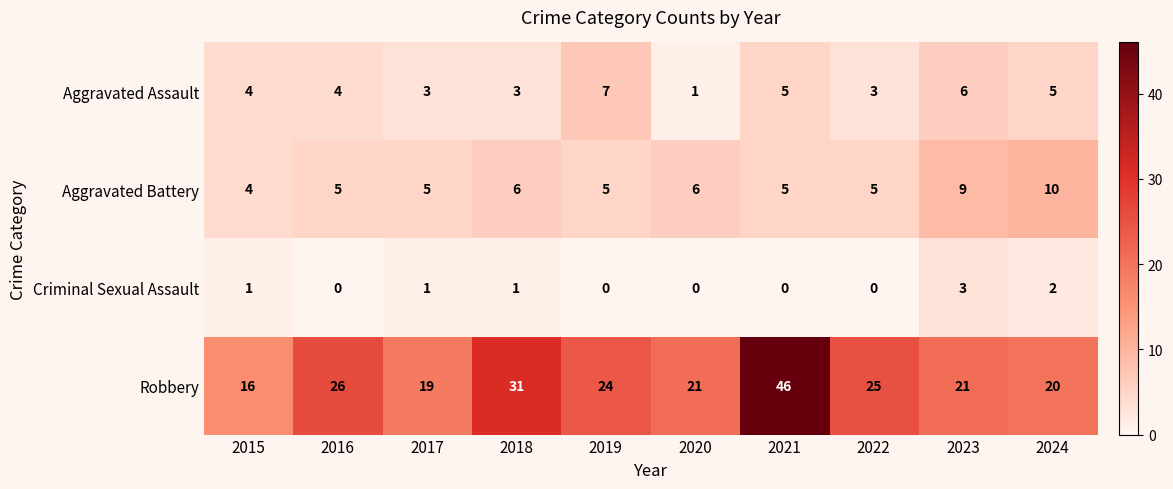

Which series has the largest range (max minus min)?

Robbery